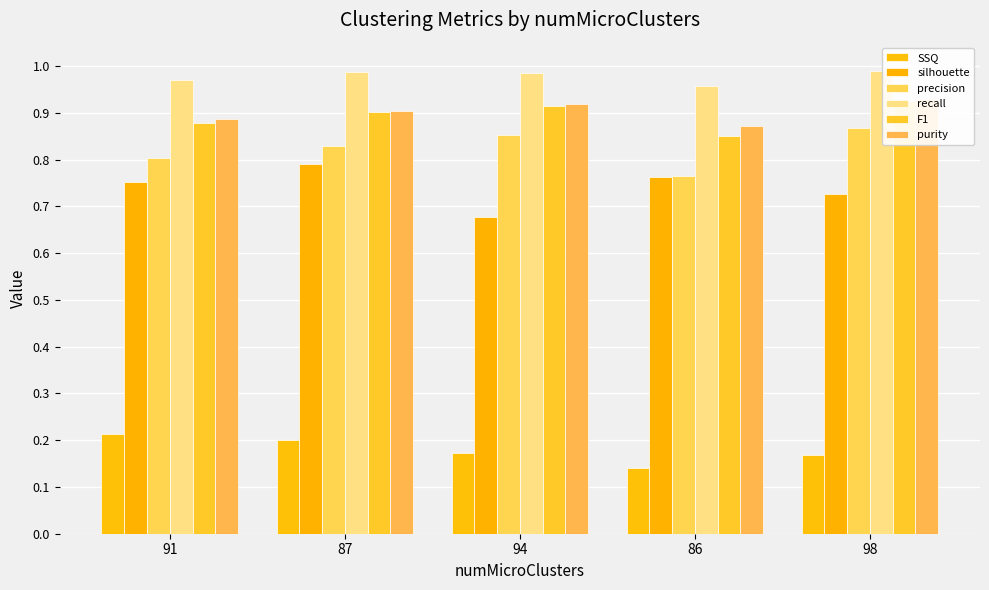

Reading right to left, what are all the values shown in this chart?

SSQ: 0.2	0.1	0.2	0.2	0.2
silhouette: 0.7	0.8	0.7	0.8	0.8
precision: 0.9	0.8	0.9	0.8	0.8
recall: 1.0	1.0	1.0	1.0	1.0
F1: 0.9	0.9	0.9	0.9	0.9
purity: 0.9	0.9	0.9	0.9	0.9